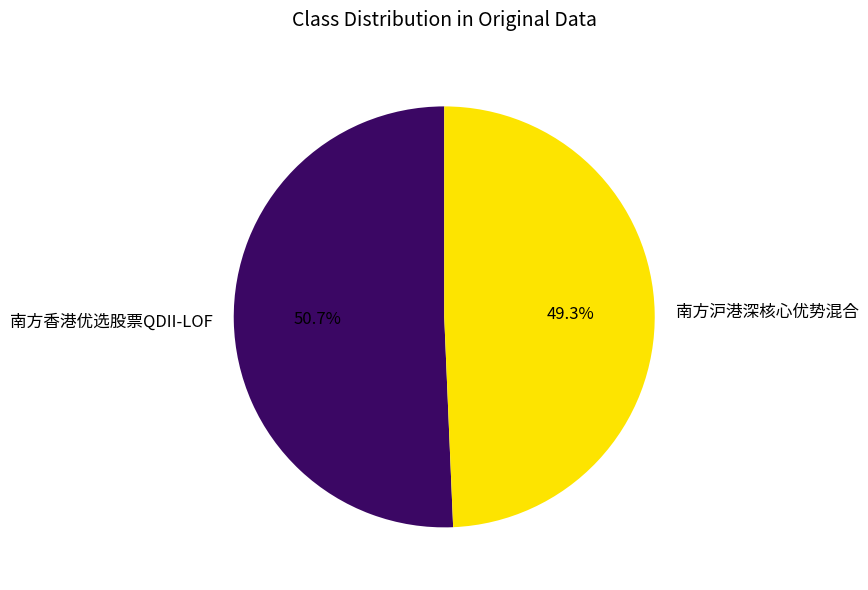

Which slice is the largest?

南方香港优选股票QDII-LOF